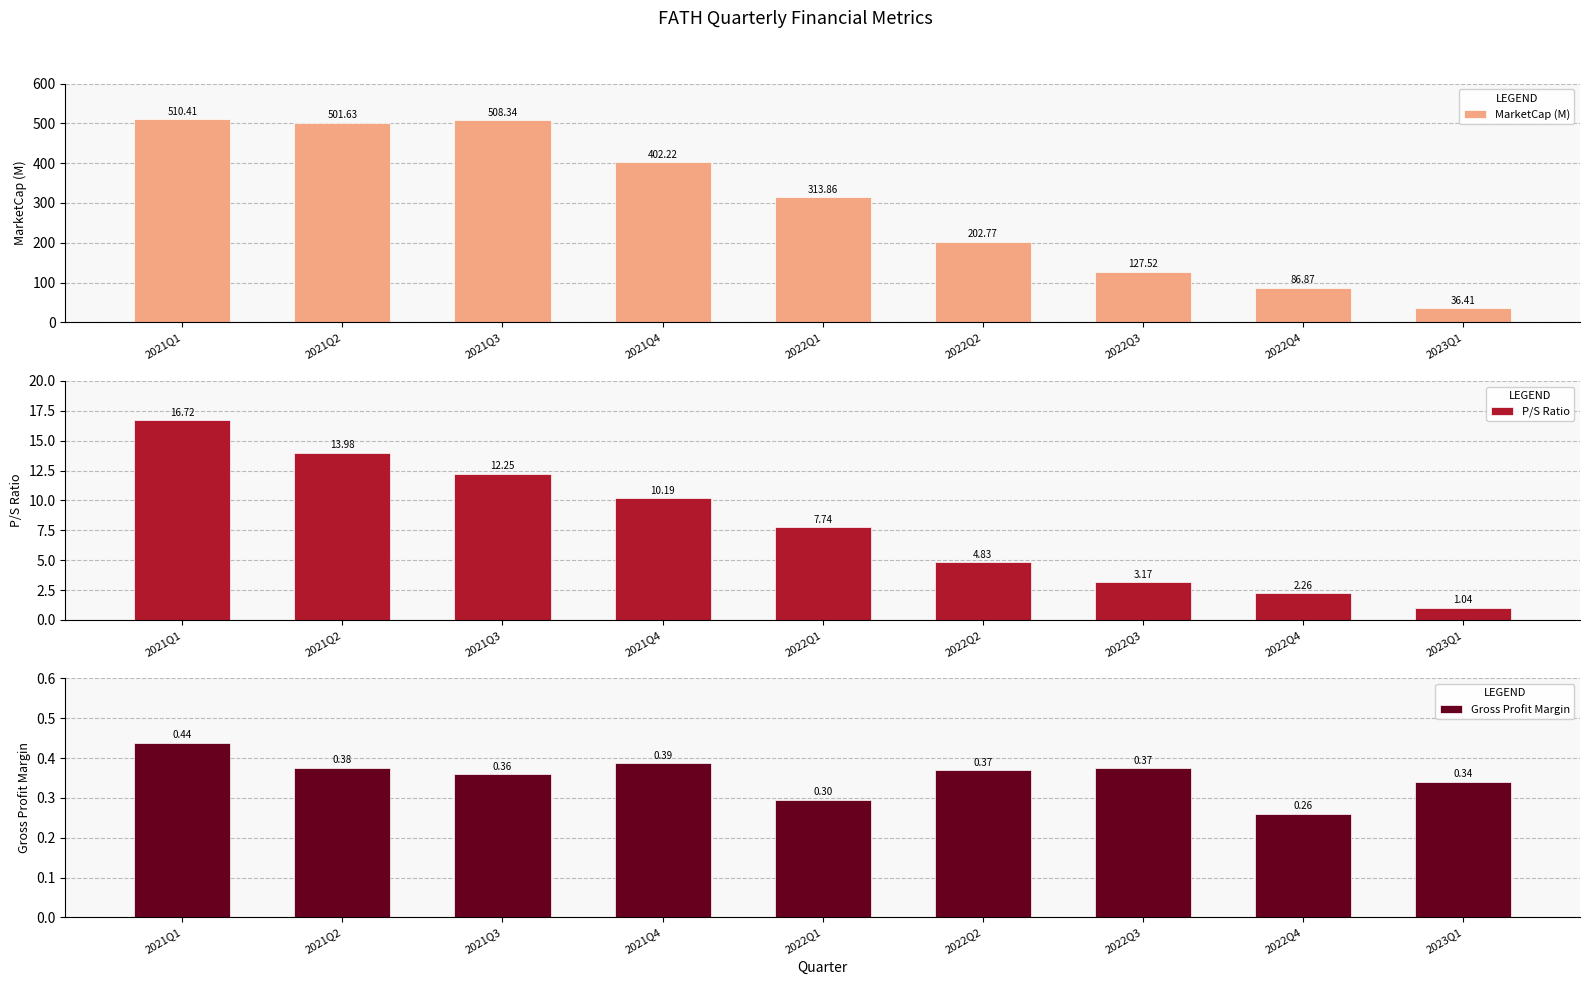

Reading left to right, transcribe all the data shown in this chart.

MarketCap (M): 510.4	501.6	508.3	402.2	313.9	202.8	127.5	86.9	36.4
P/S Ratio: 16.7	14.0	12.3	10.2	7.7	4.8	3.2	2.3	1.0
Gross Profit Margin: 0.4	0.4	0.4	0.4	0.3	0.4	0.4	0.3	0.3